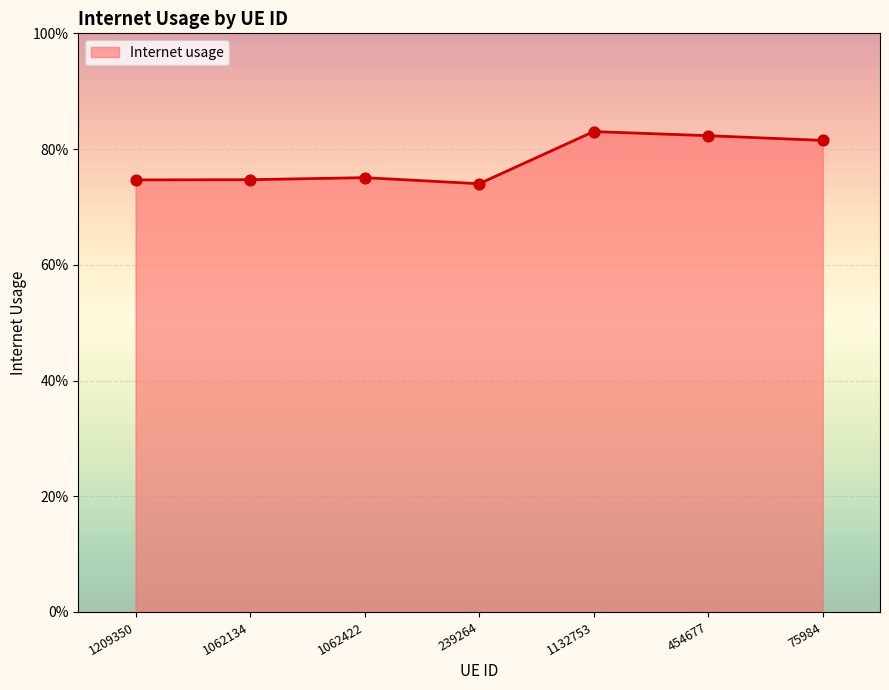

Between 1062134 and 1062422, which is larger?

1062422